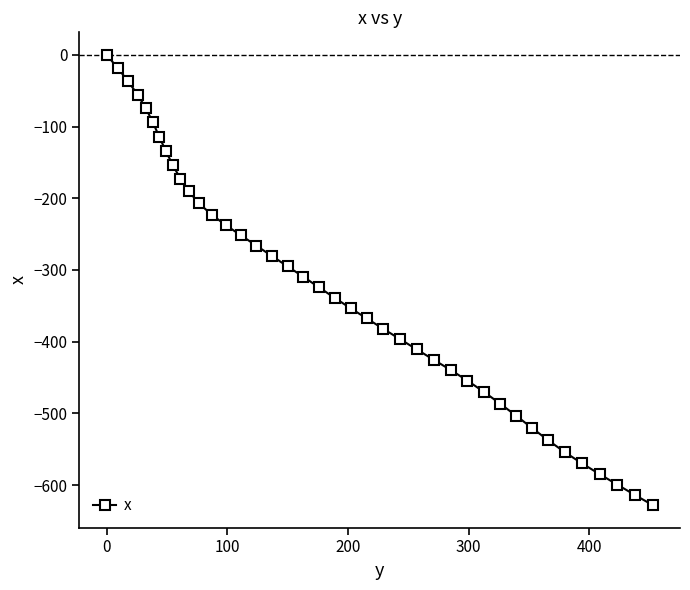

True or false: there are more than 2 points higher than both neighbors.

False